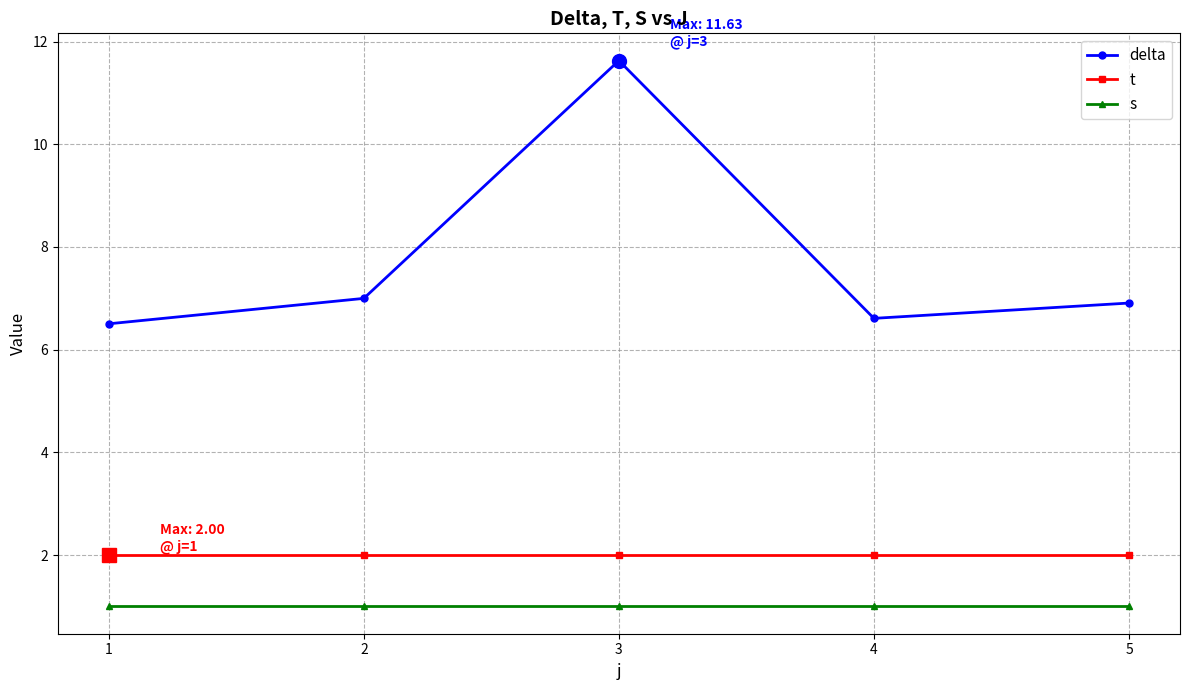

True or false: s and delta intersect in this chart.

False